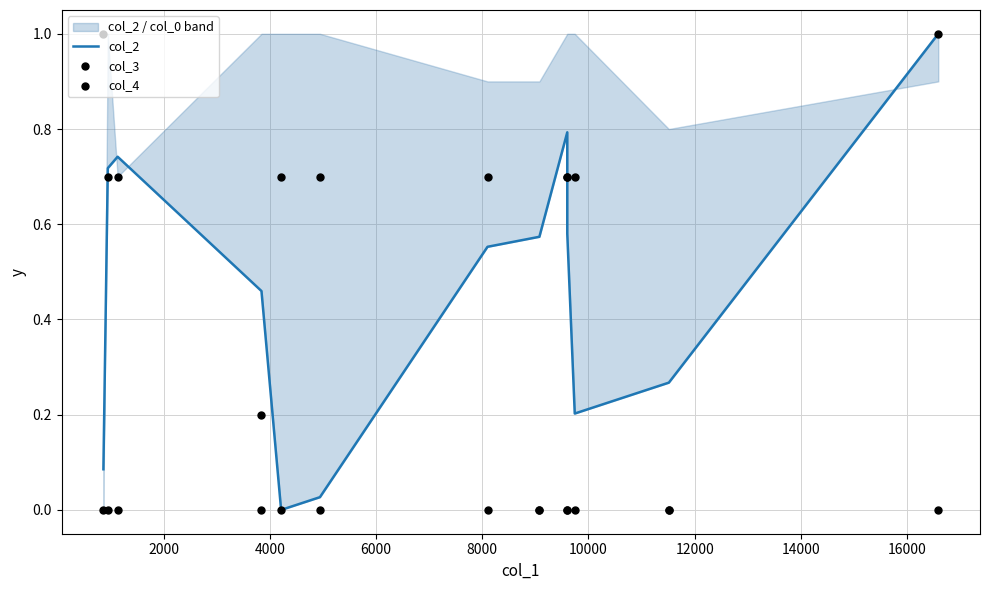

What are all the series names shown in the legend?

col_2, col_3, col_4